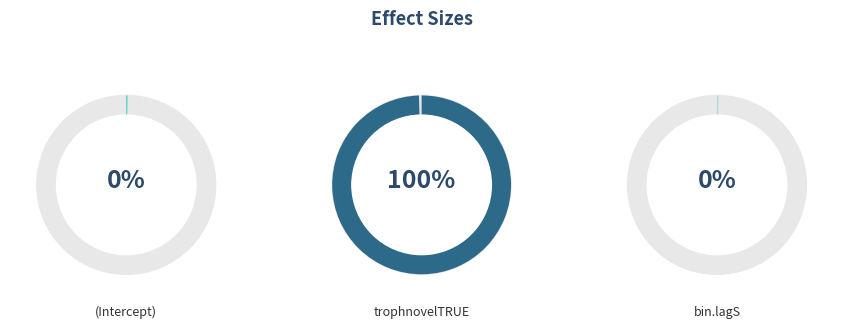

What is the smallest slice in the pie chart?

(Intercept)